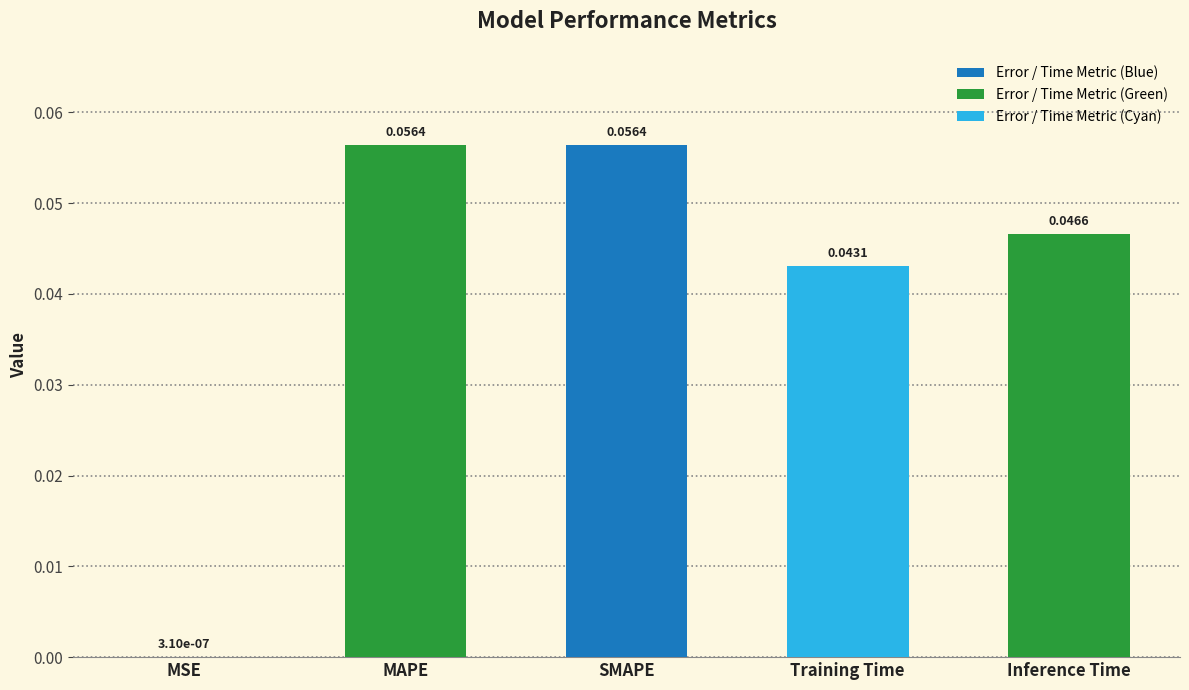

What is the change in value from MSE to MAPE?

+0.1